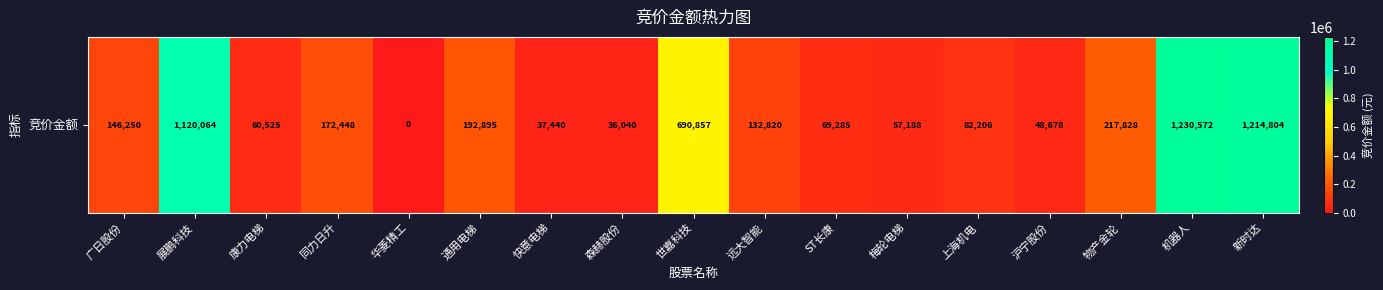

The value at 康力电梯 is 89581. True or false?

False